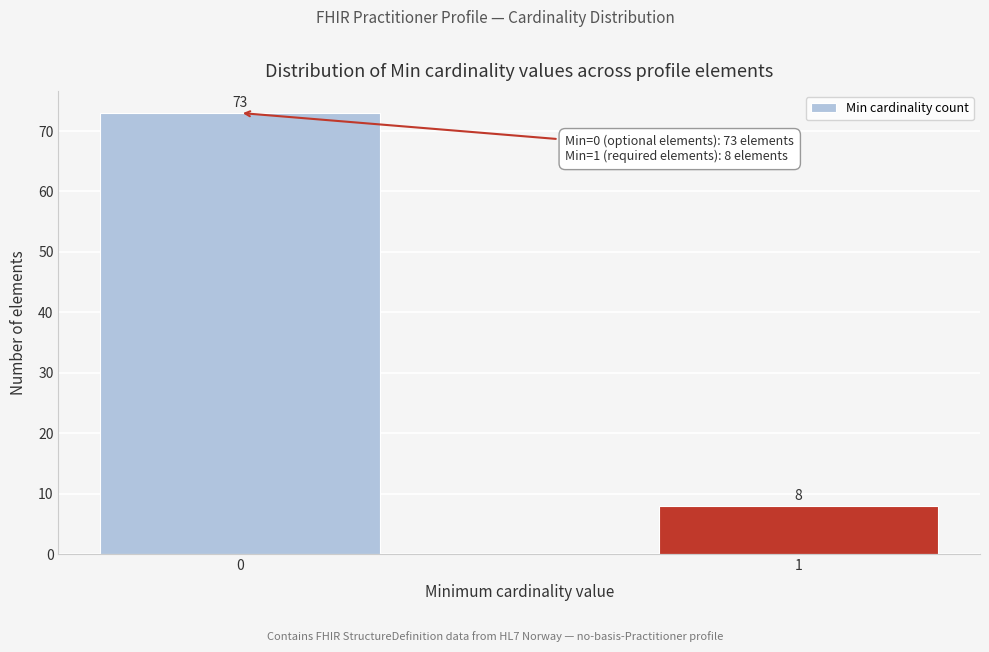

Reading right to left, what are all the values shown in this chart?

1=8	0=73